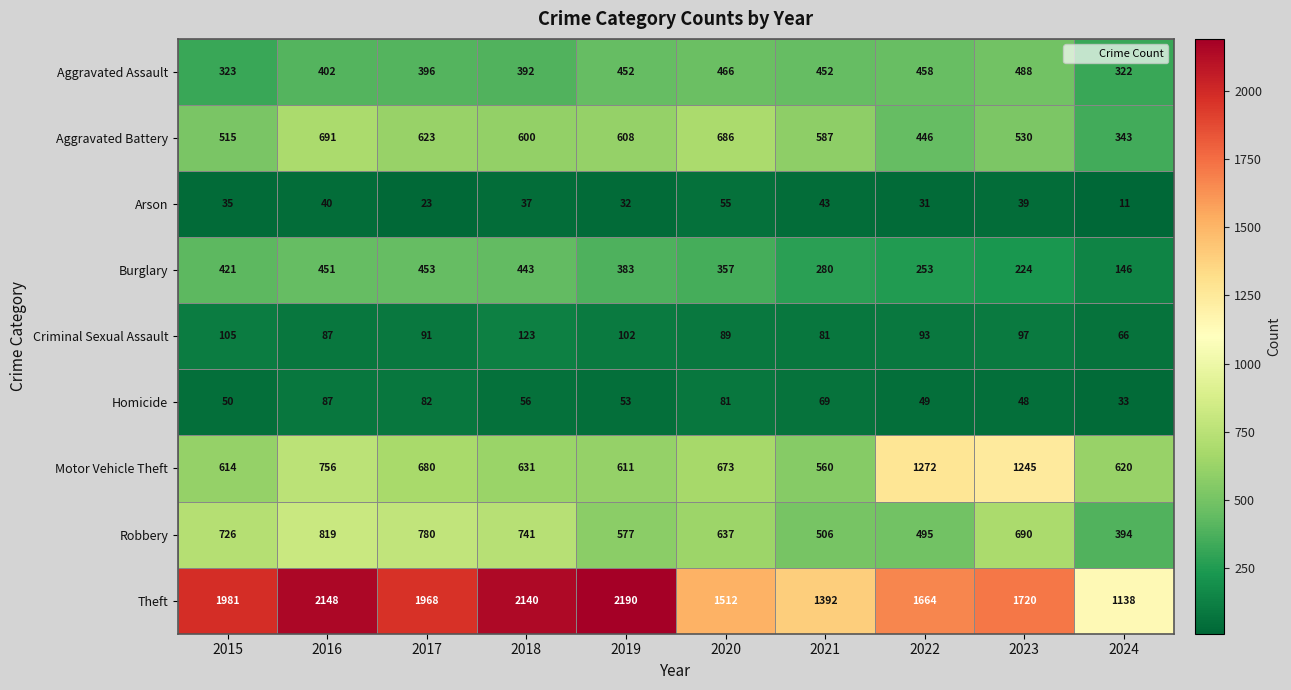

What is the total value across all series at 2019?

5008